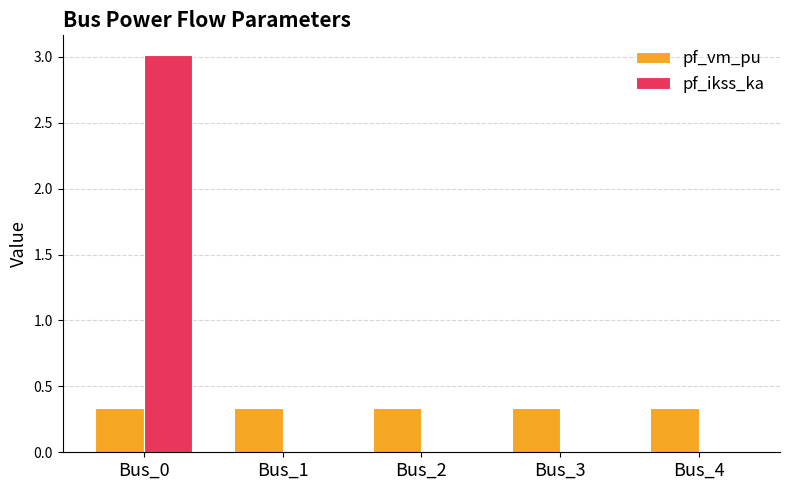

The value of pf_vm_pu at Bus_0 is 0.1. True or false?

False